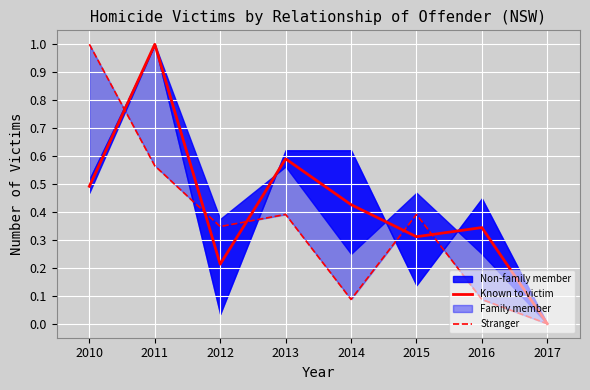

What is the difference between the maximum and second lowest values in the Stranger series?

0.9